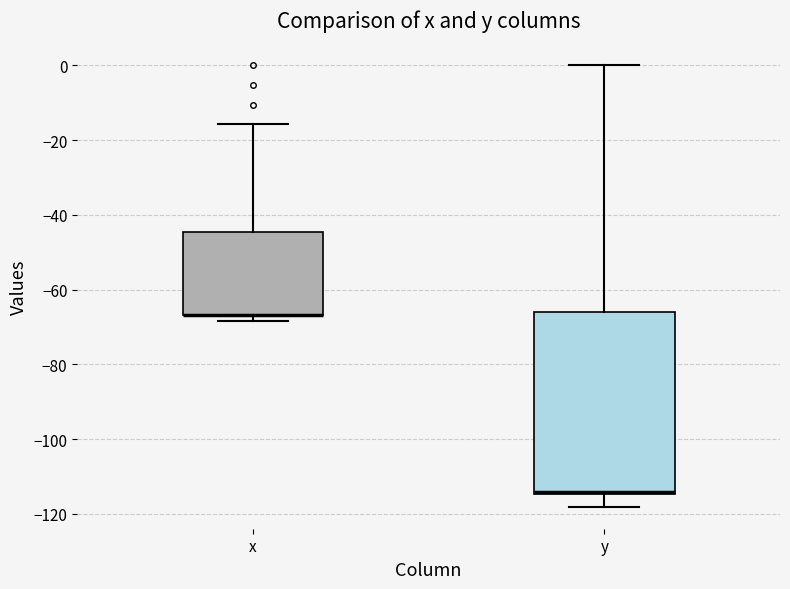

Where is the lower edge of the box for x on the y-axis? The values are not printed on the chart, so give them approximately, as read against the axis.

-66